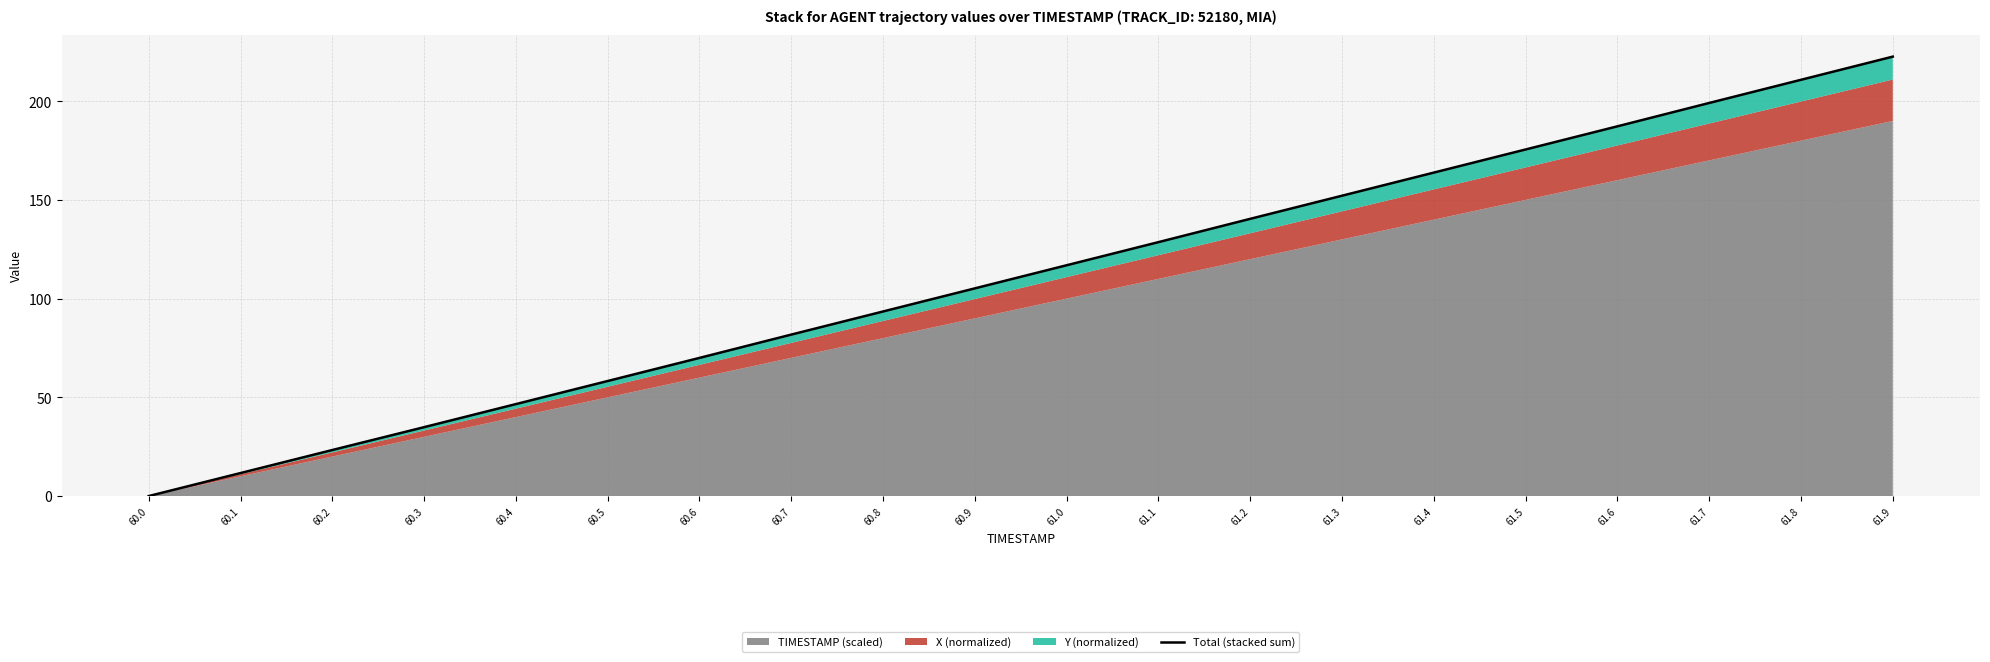

What is the sum of the values at 61.8 and 60.2?

234.1